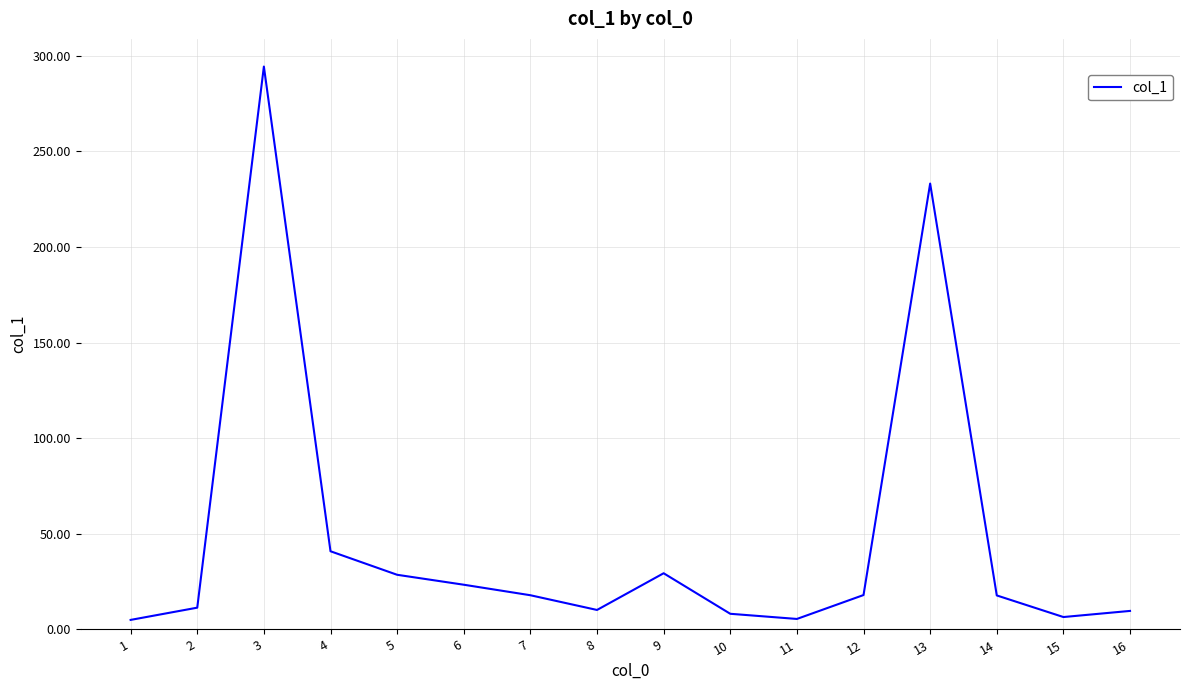

What is the difference between the maximum and minimum values?

289.4